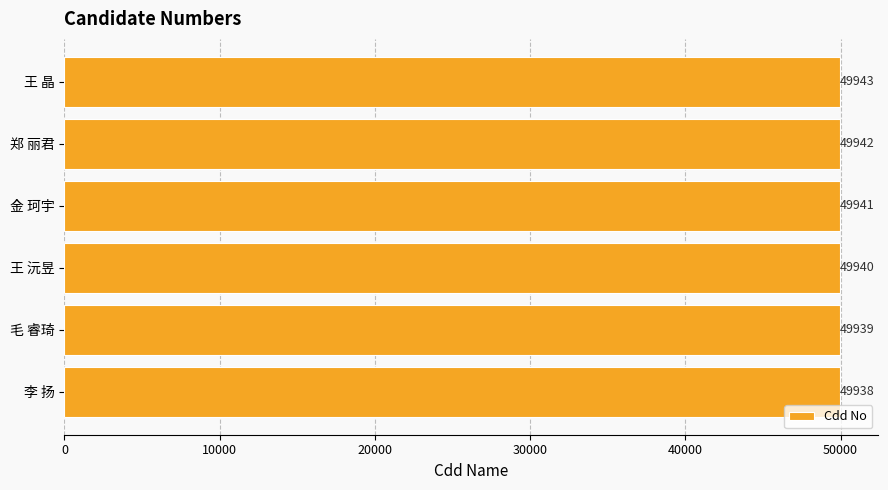

Where is the data nearest to the value 49940?

王 沅昱